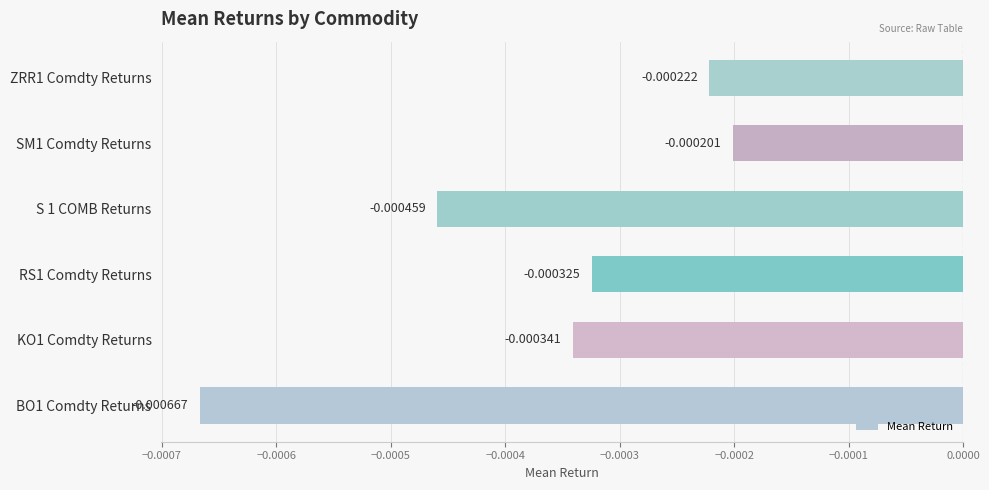

Rank the categories by value from lowest to highest.

BO1 Comdty Returns, S 1 COMB Returns, KO1 Comdty Returns, RS1 Comdty Returns, ZRR1 Comdty Returns, SM1 Comdty Returns